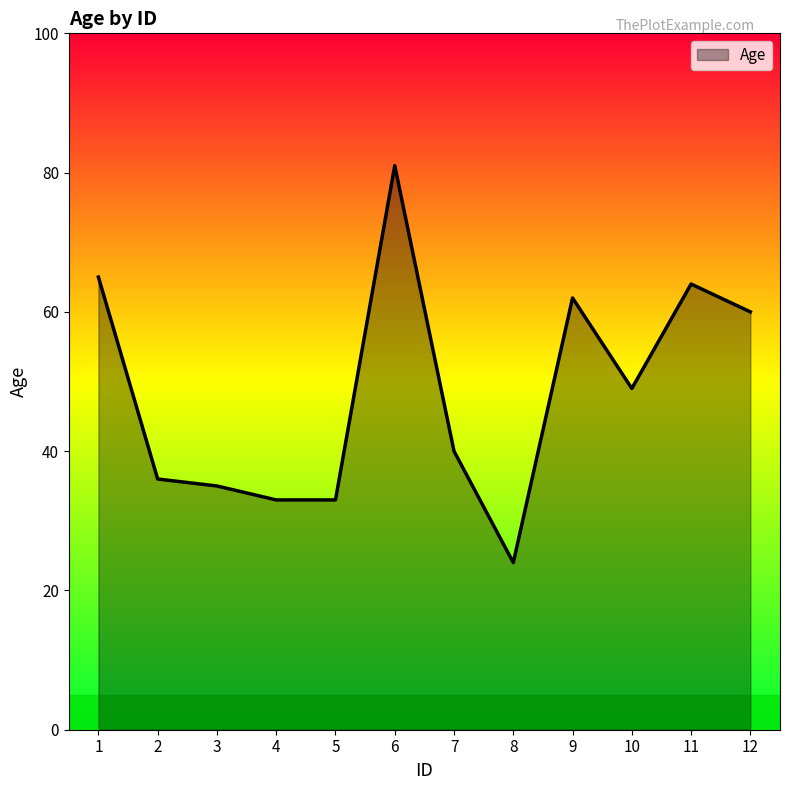

What is the change in value from 5 to 10?

+16